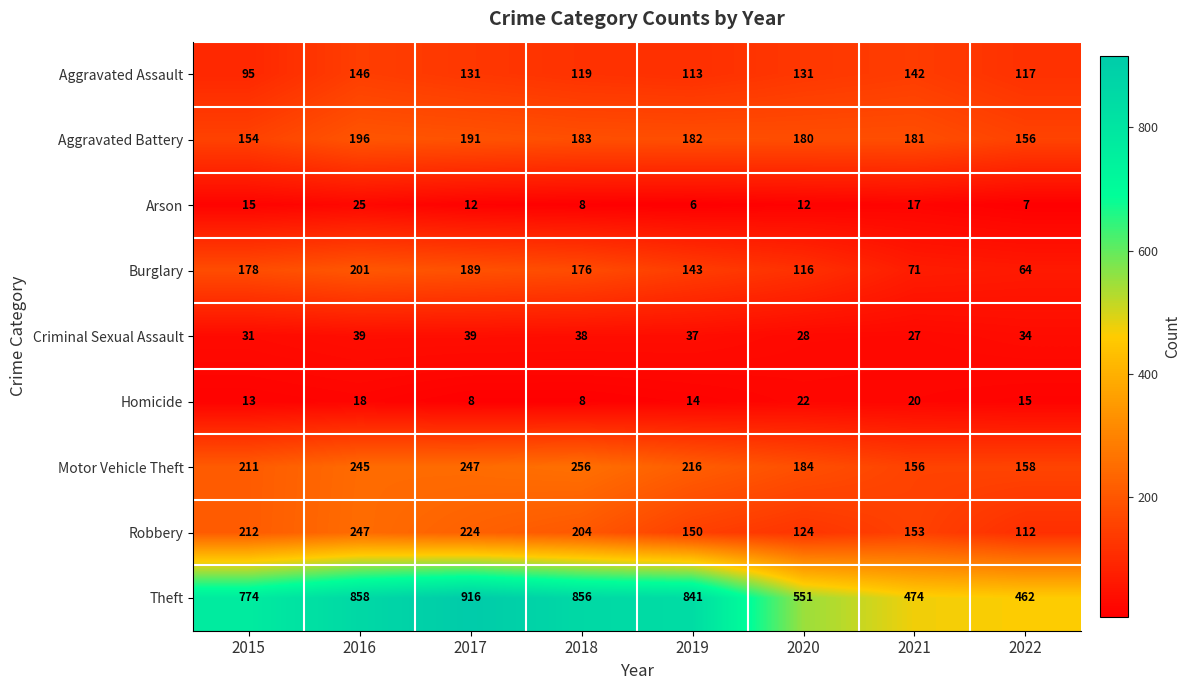

What is the minimum value shown in the chart?

6